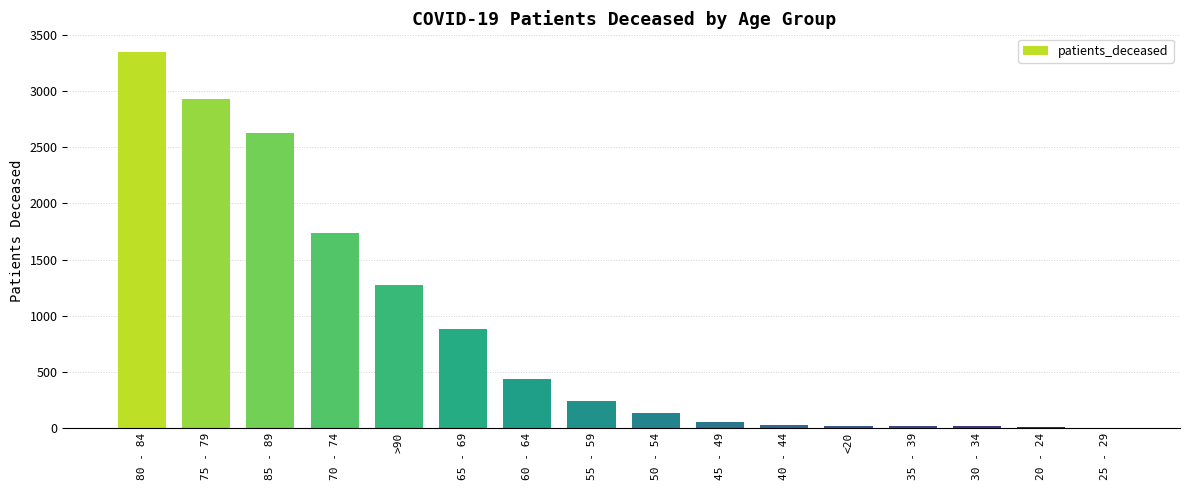

Does the chart contain stacked bars?

No